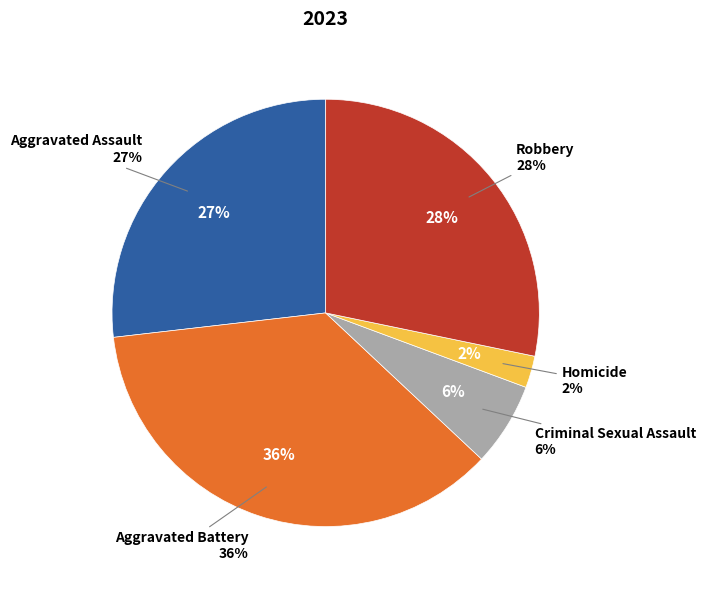

To the nearest percent, what portion does Aggravated Battery represent?

36%